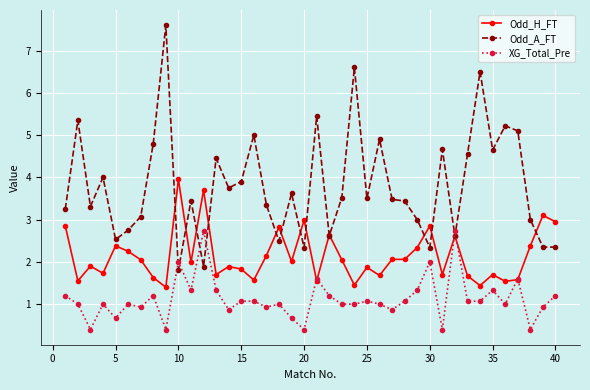

What is the lowest value of the XG_Total_Pre series?

0.4